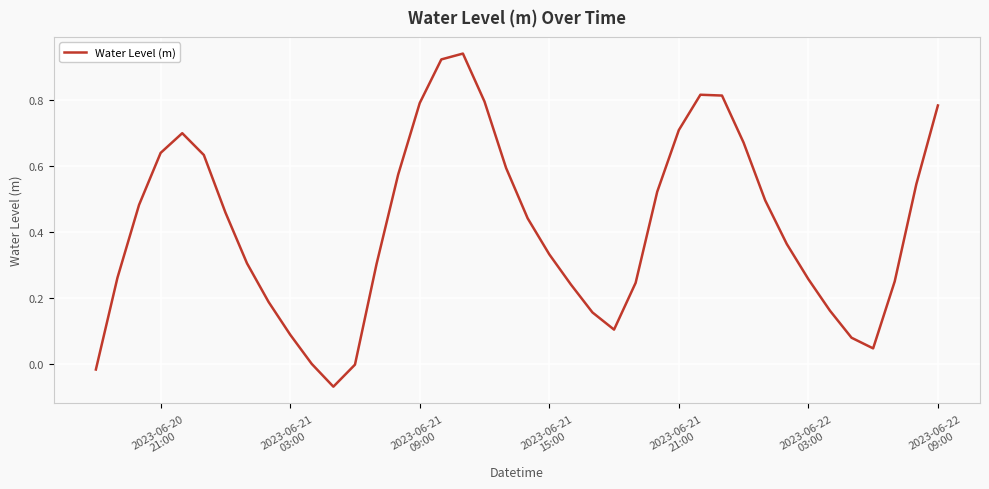

What is the difference between the maximum and minimum values?

1.0